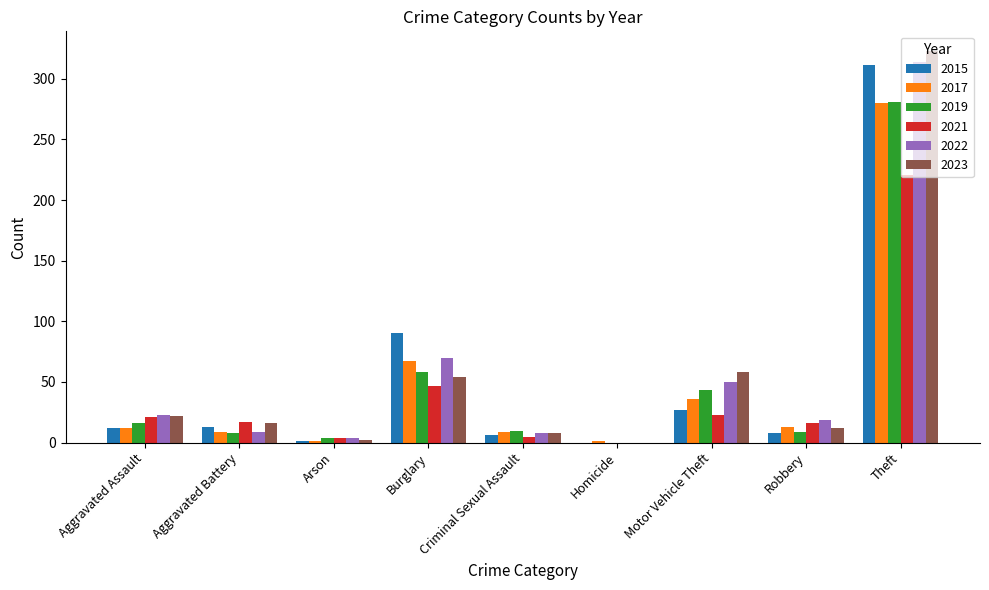

Which series changed the most between Burglary and Robbery?

2015